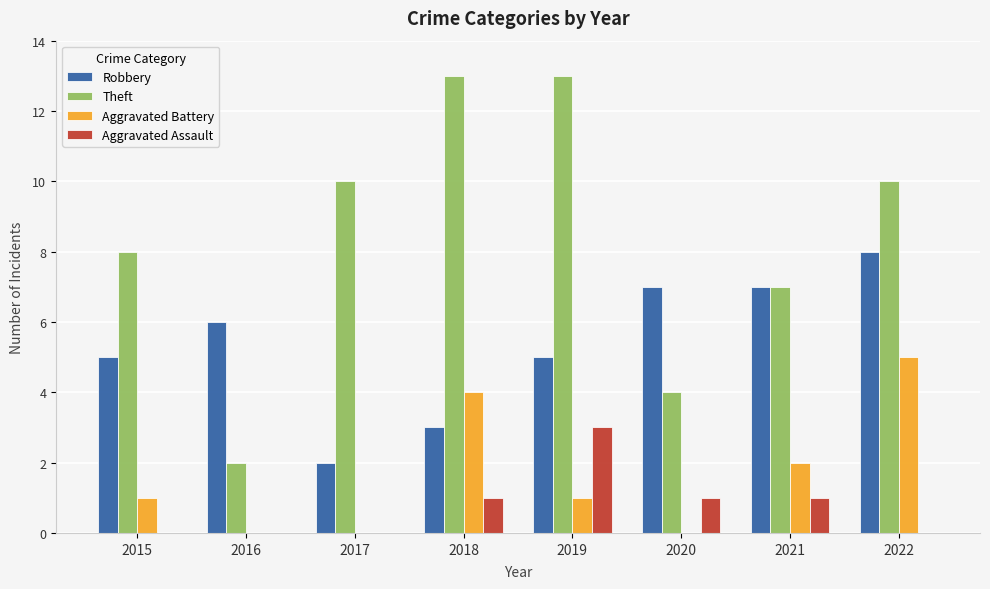

What is the highest value of the Theft series?

13